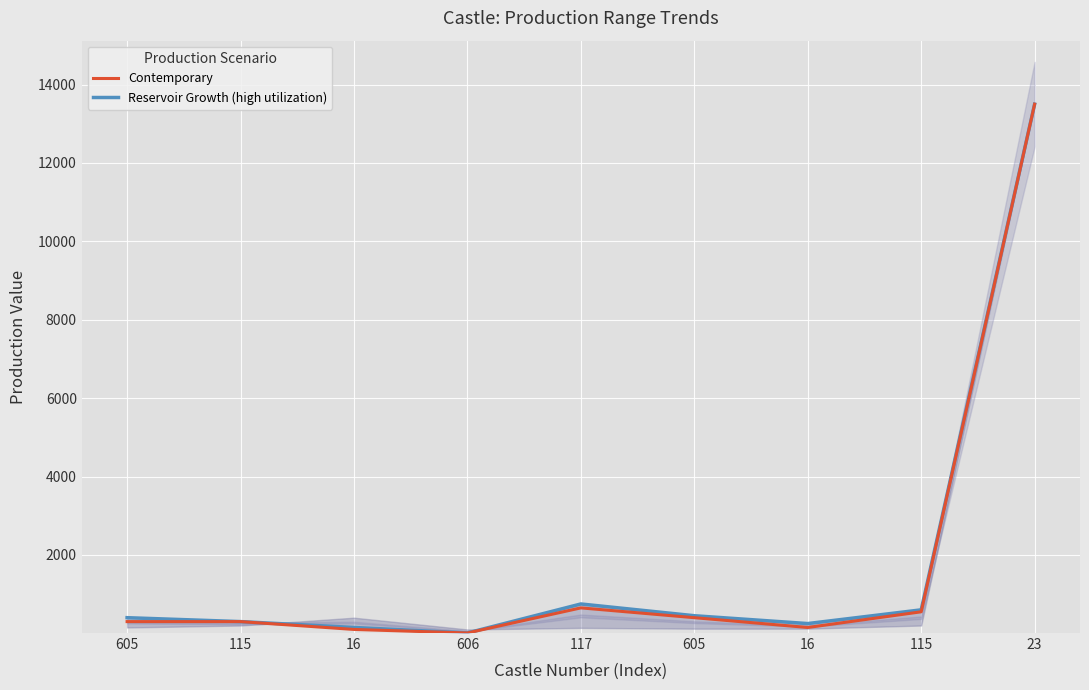

At which category is the sum across all series the highest?

23